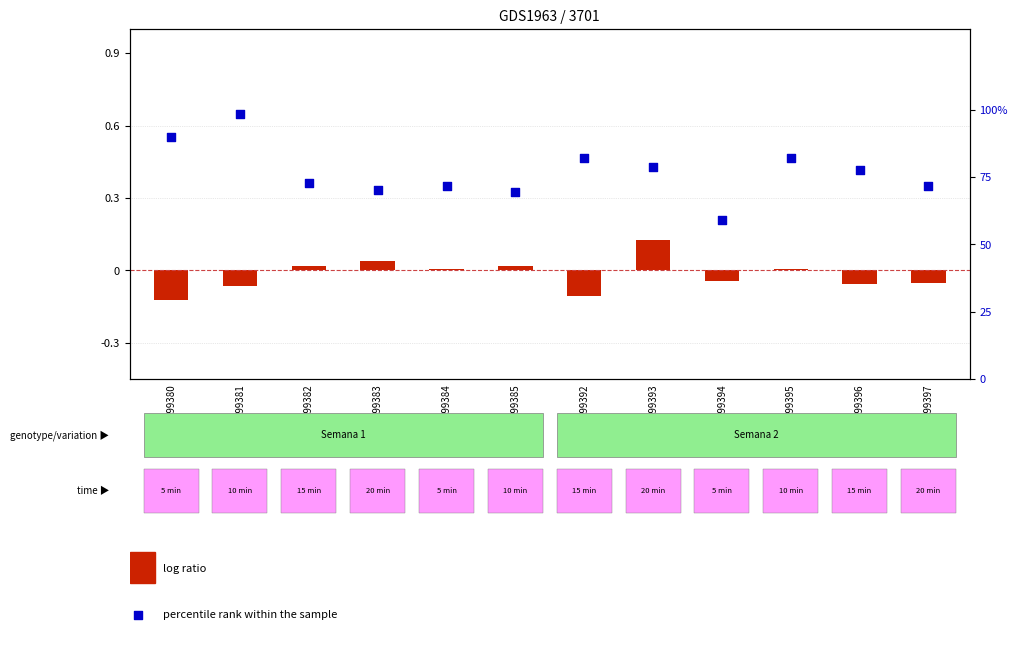

Is the value of percentile rank within the sample at GSM99395 greater than the value of log ratio at GSM99385?

Yes